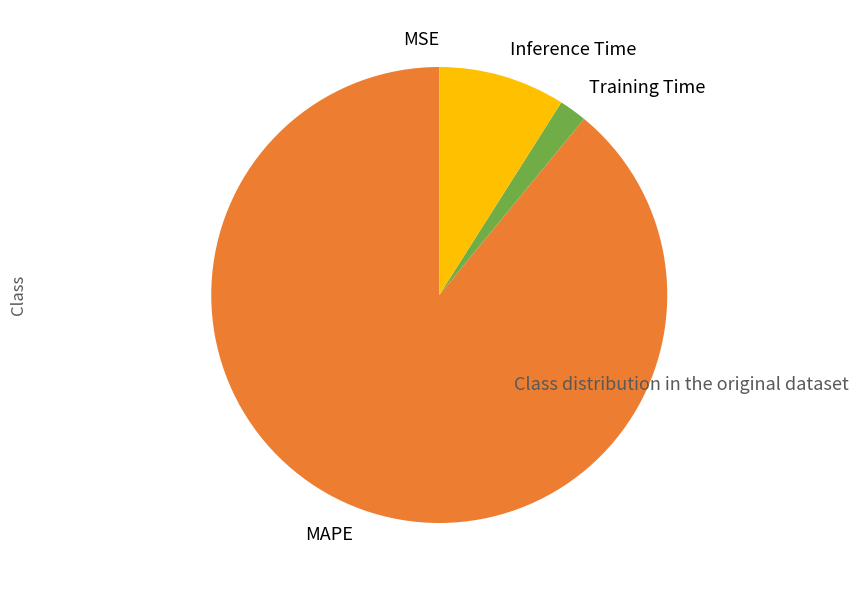

Is the sum of Training Time and MAPE greater than half?

Yes